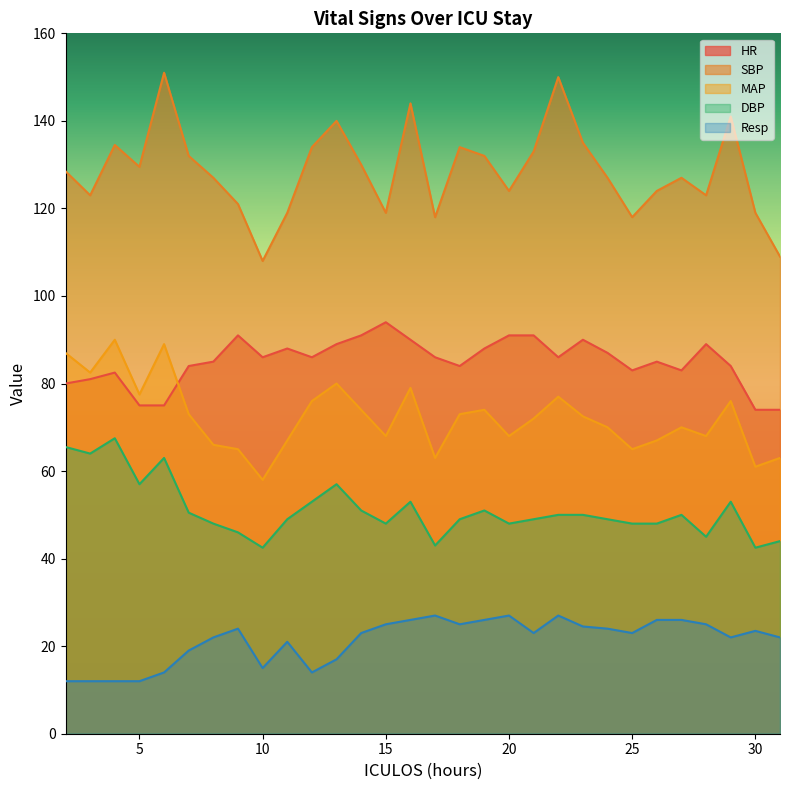

The Resp series shows 24.5 at 23. True or false?

True